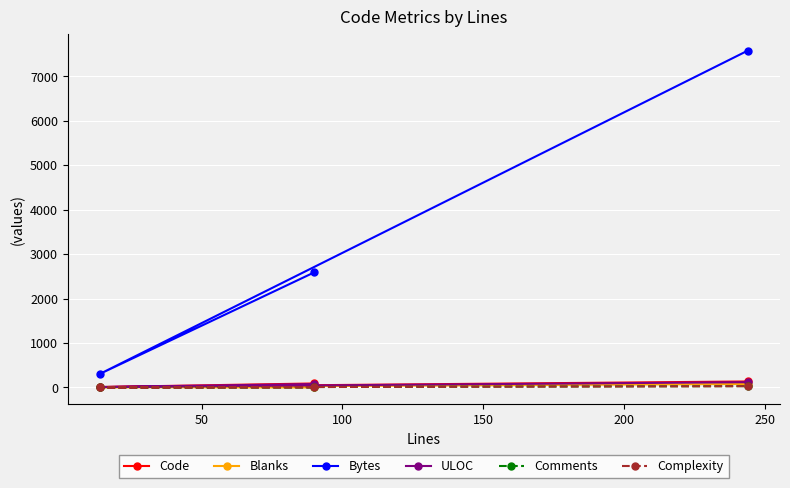

How many lines are shown in the chart?

6